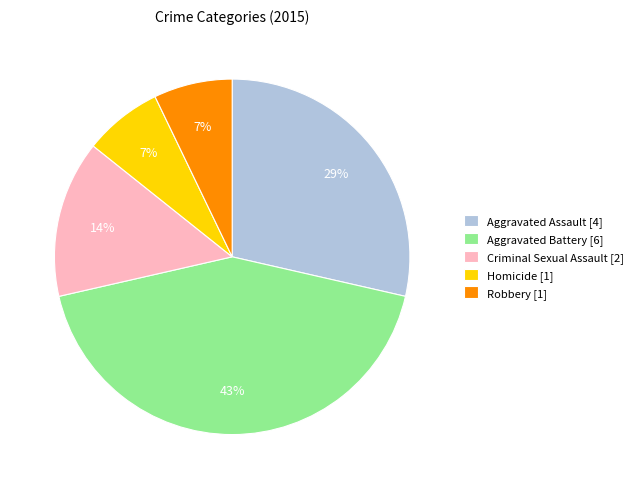

The Aggravated Assault slice represents 37% of the pie. True or false?

False